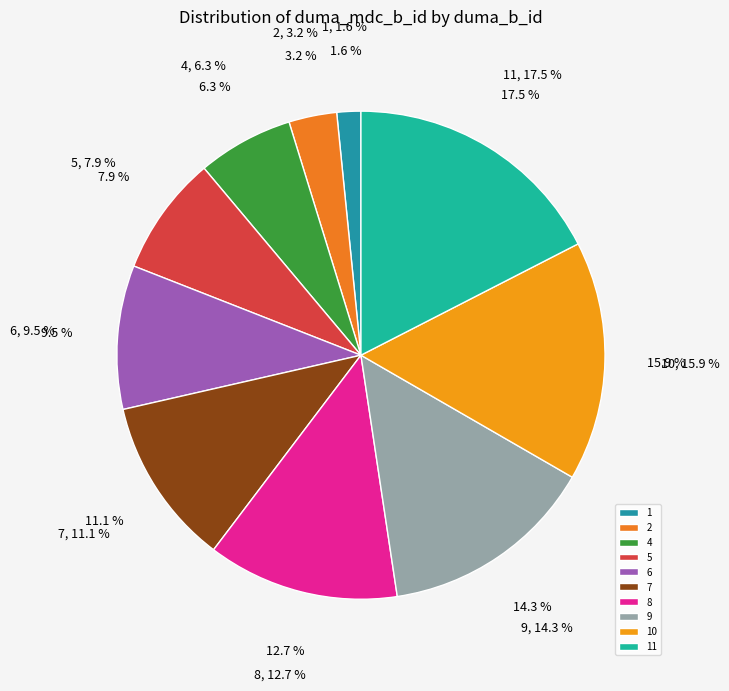

To the nearest percent, what portion does 4 represent?

6%